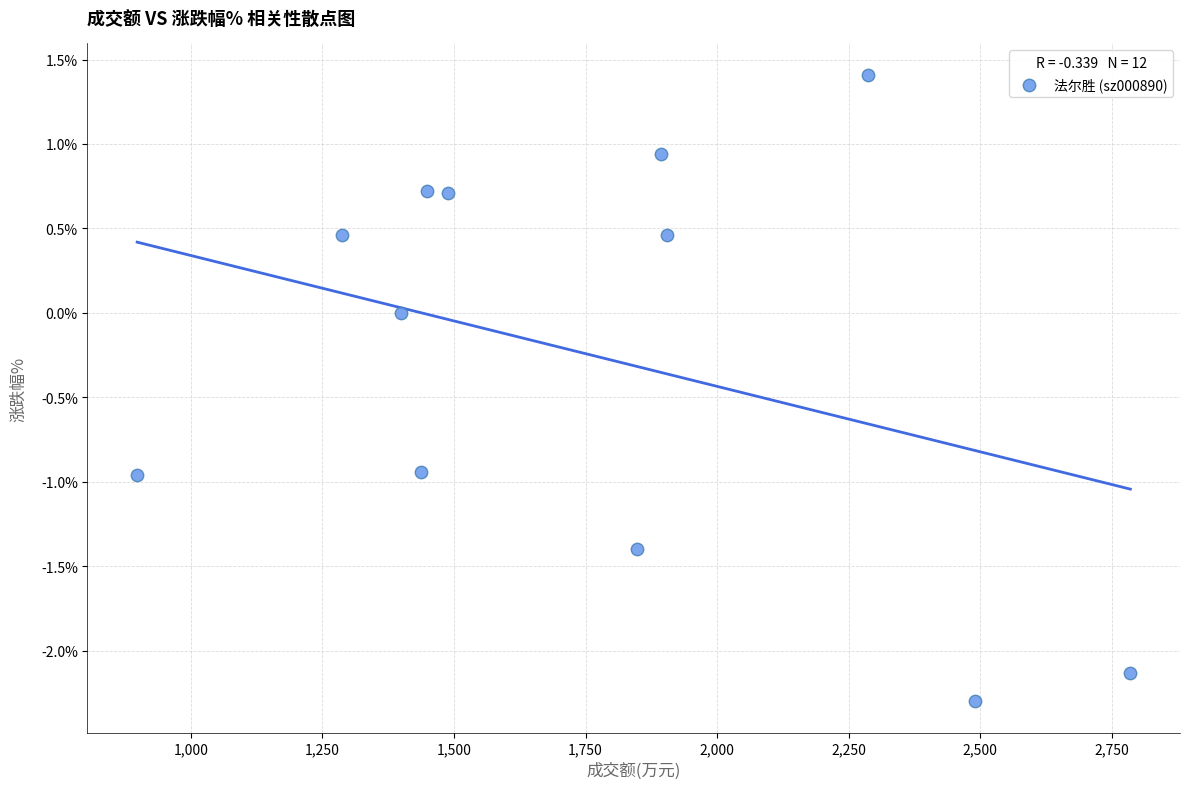

What is the average Y value?

-0.3